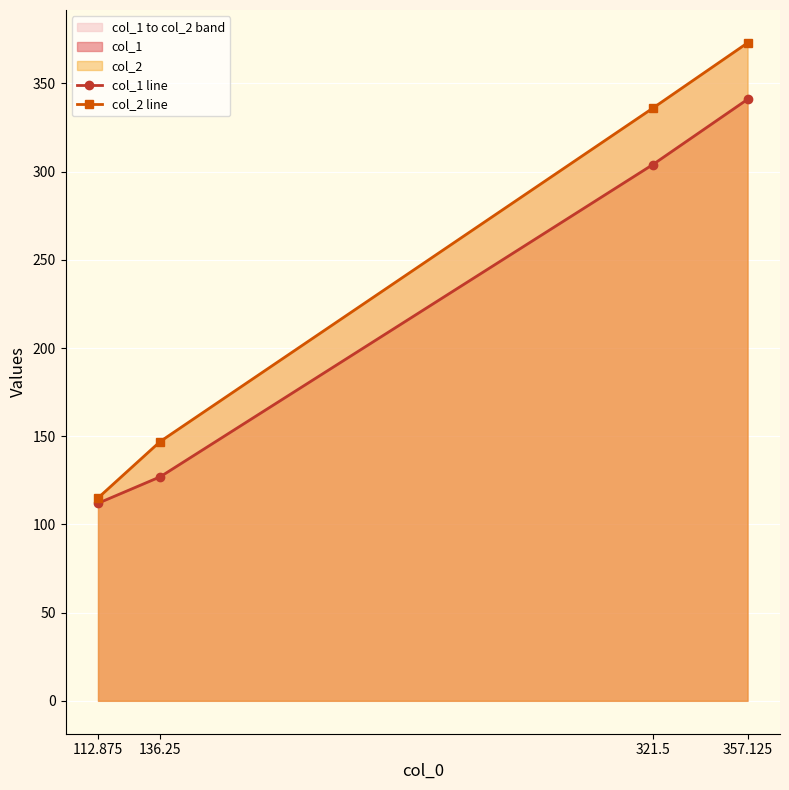

How many categories are shown in the chart?

4